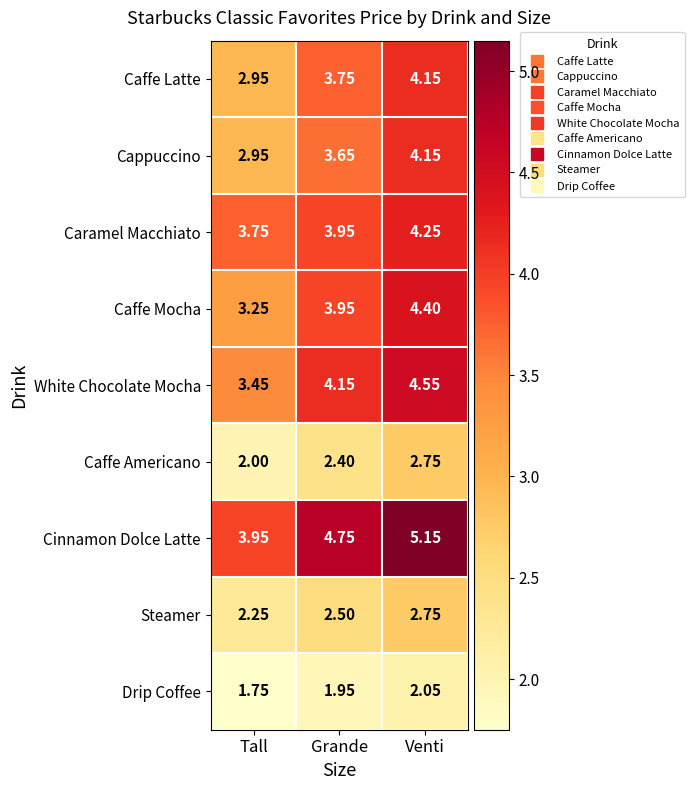

Which series has the largest total across all categories?

Cinnamon Dolce Latte